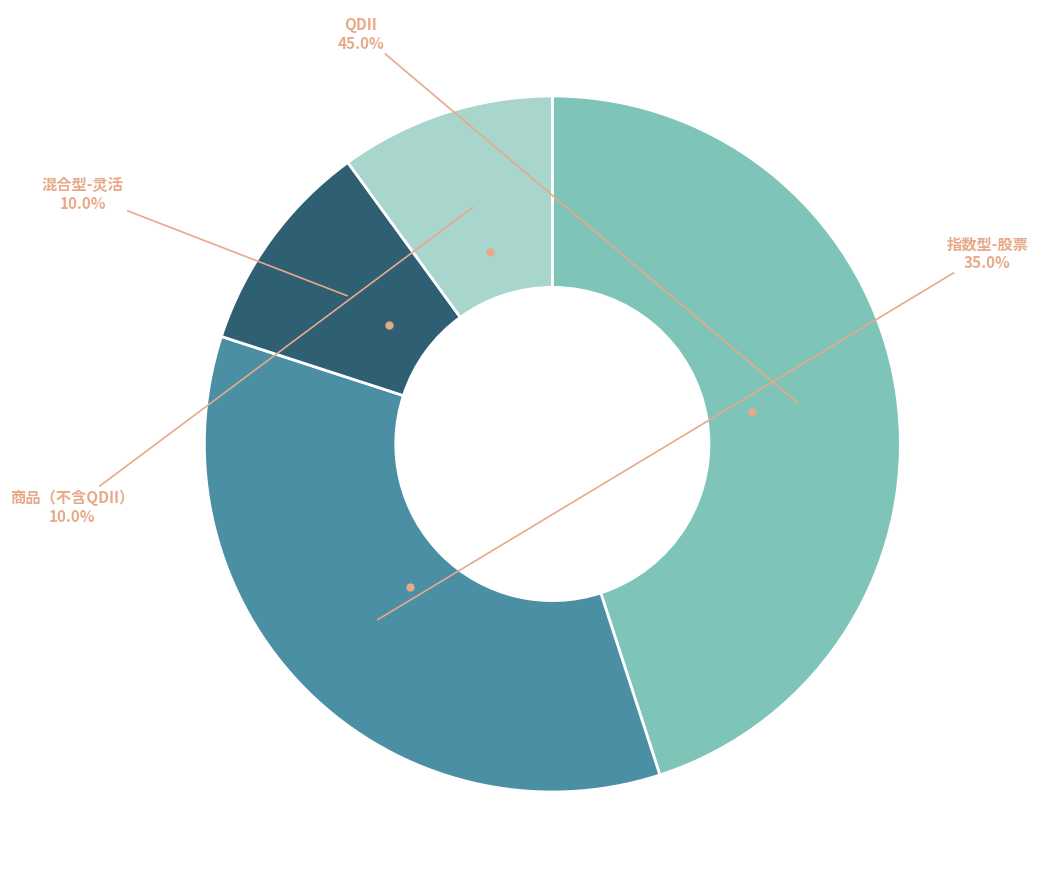

Which slice is the largest?

QDII